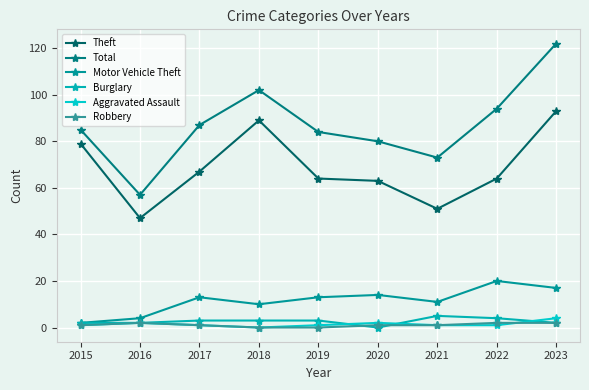

What is the value of the Total point at the 6th from the left?

80